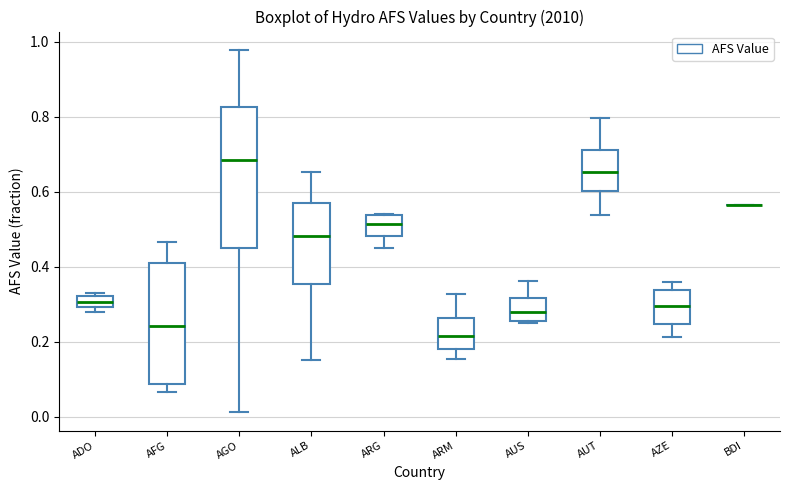

Which box is the tallest, from its lower edge to its upper edge?

AGO